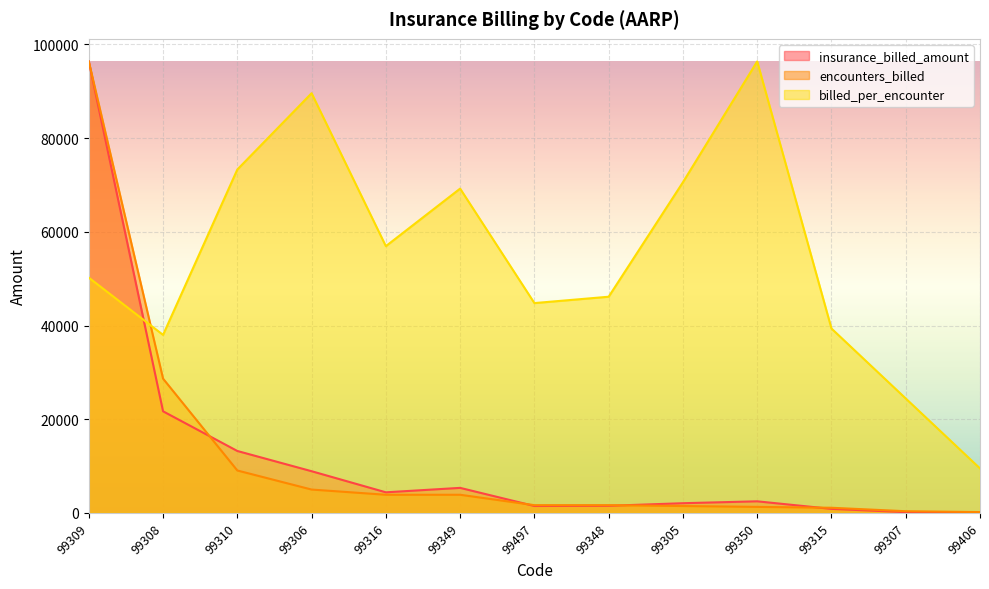

How many interior local peaks does the insurance_billed_amount series have?

2